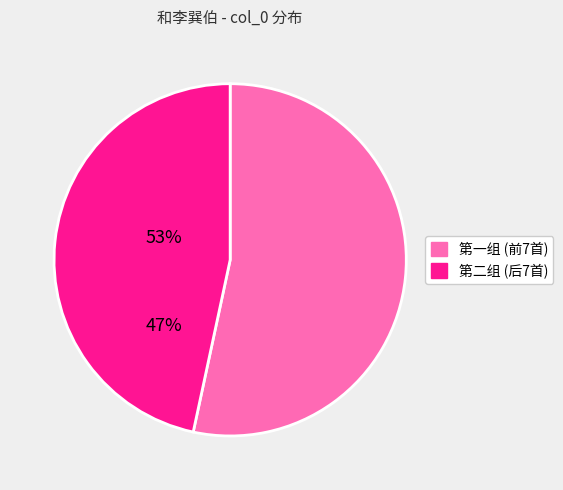

Does any single category account for the majority?

Yes